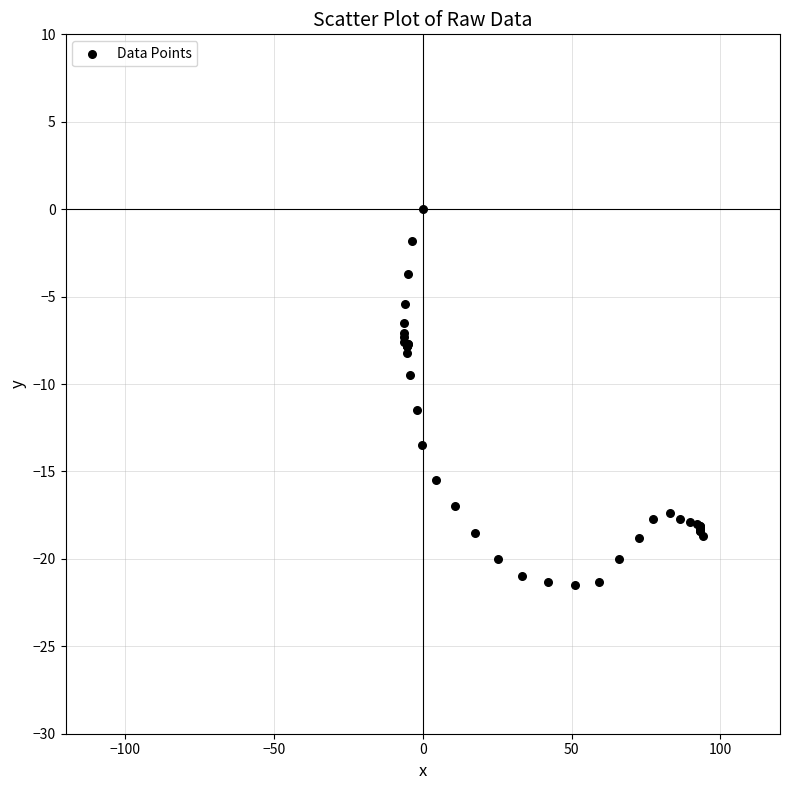

What Y value in the scatter plot is closest to -10?

-9.5